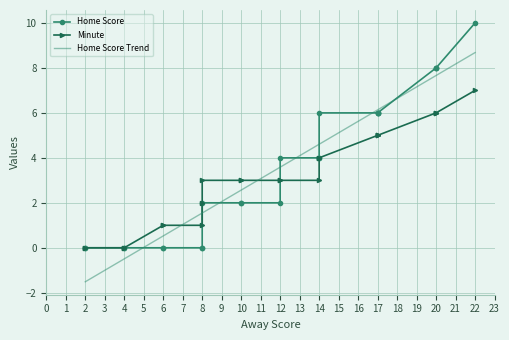

Which series has the largest total across all categories?

Home Score